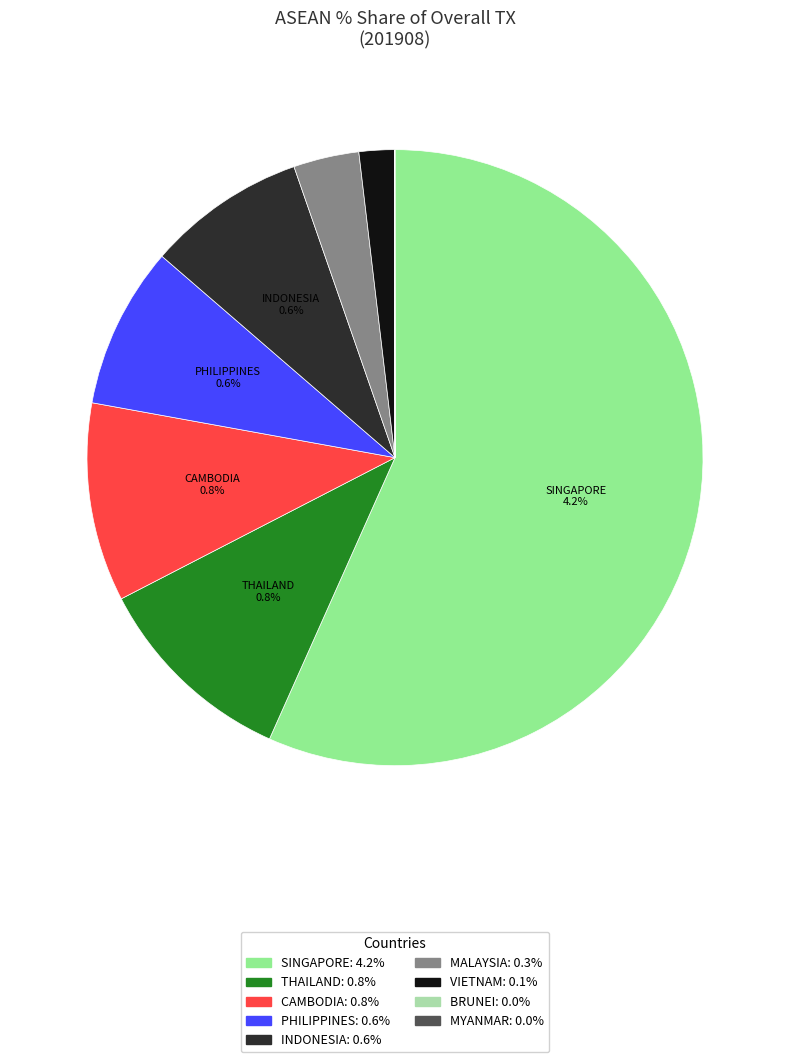

What percentage is the INDONESIA slice, to the nearest percent?

8%